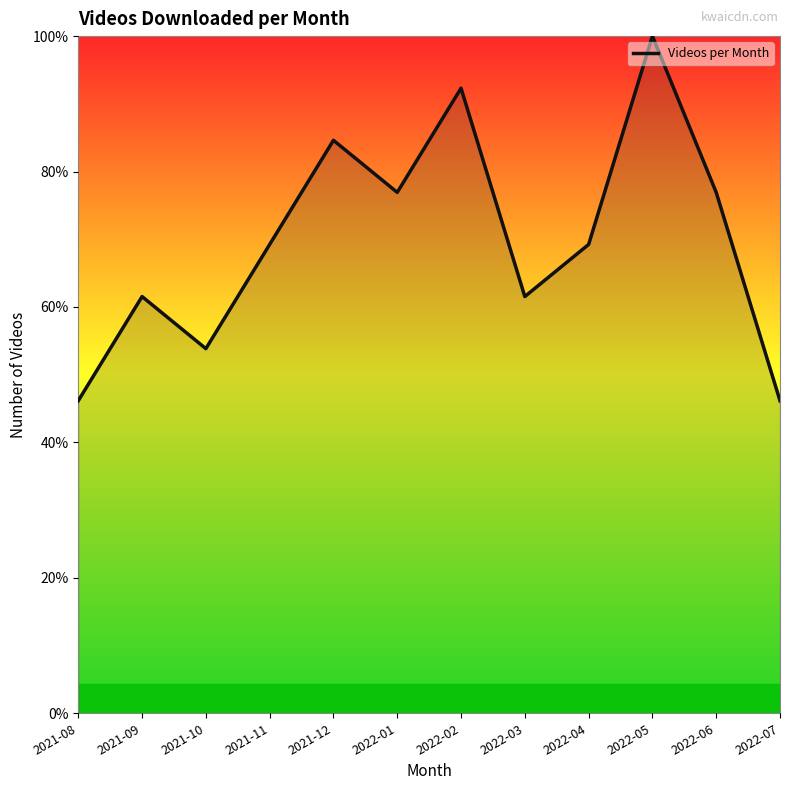

Does the chart have visible grid lines?

No